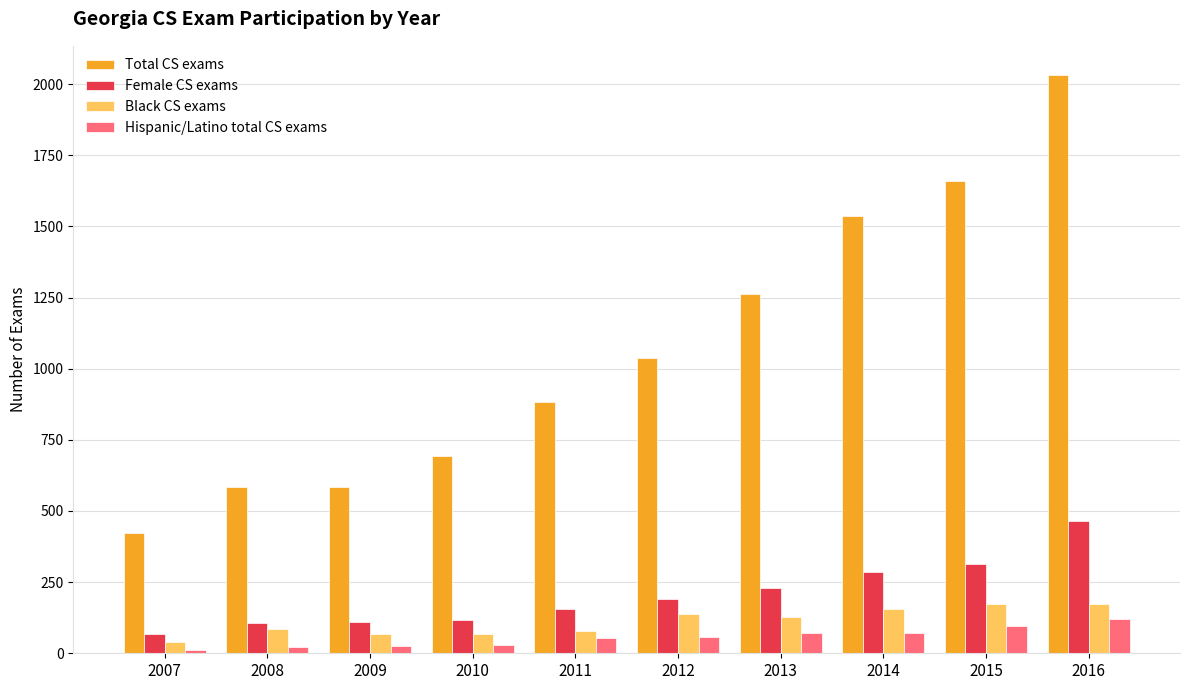

Where is Total CS exams nearest to the value 1227?

2013